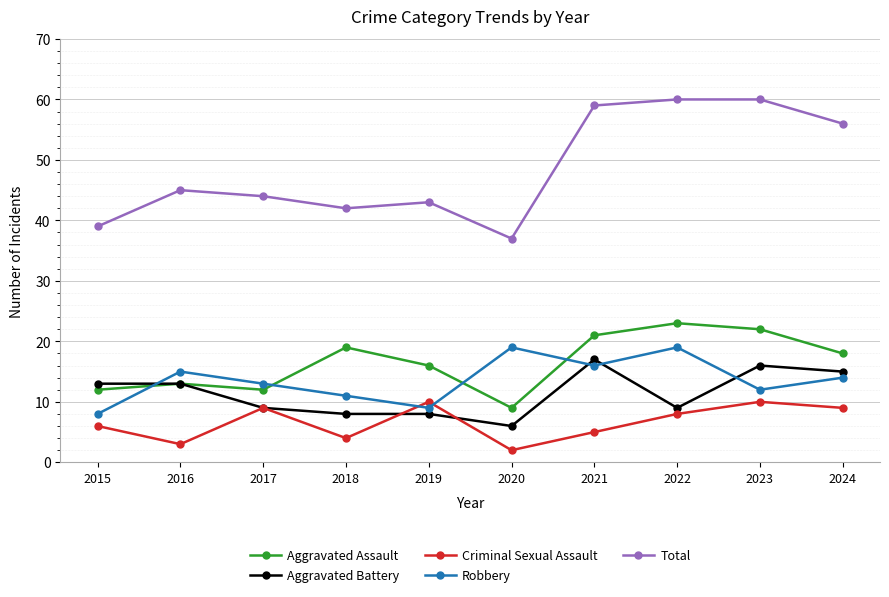

True or false: Robbery and Total intersect in this chart.

False